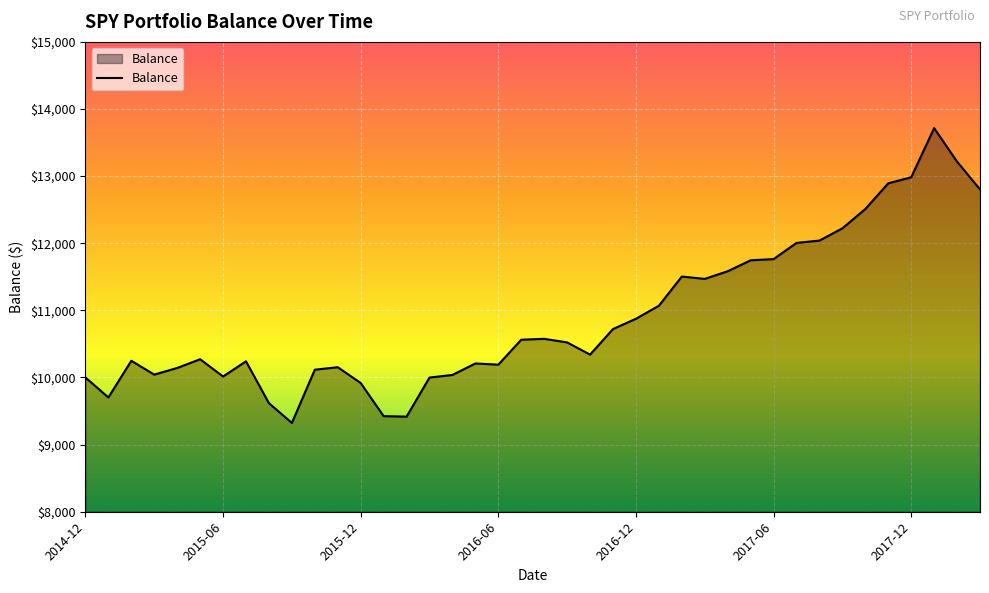

What is the maximum value shown in the chart?

13715